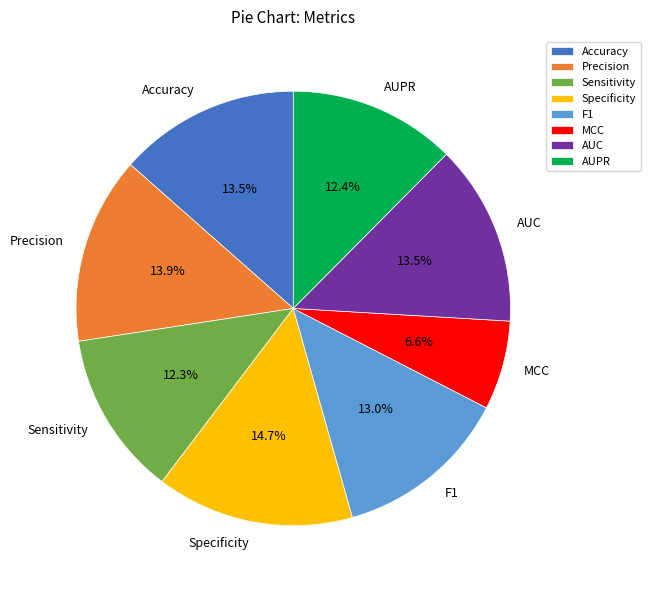

Between MCC and F1, which is larger?

F1